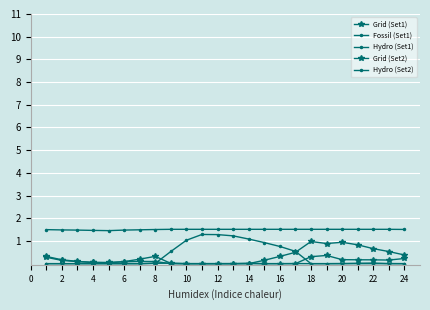

Count the number of data series in this chart.

5